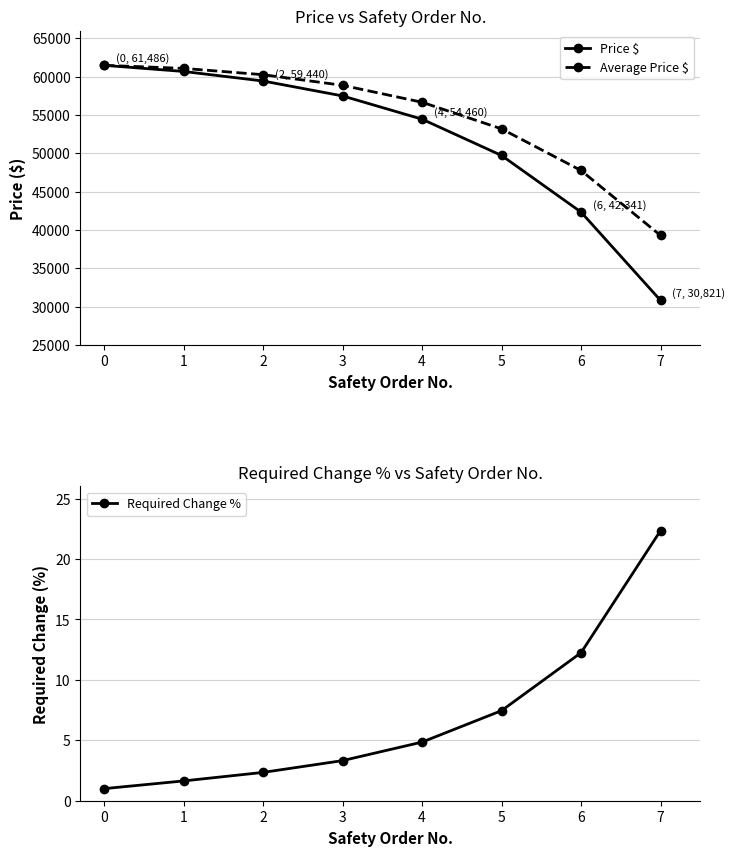

The value of Price $ at 2 is 90689.3. True or false?

False